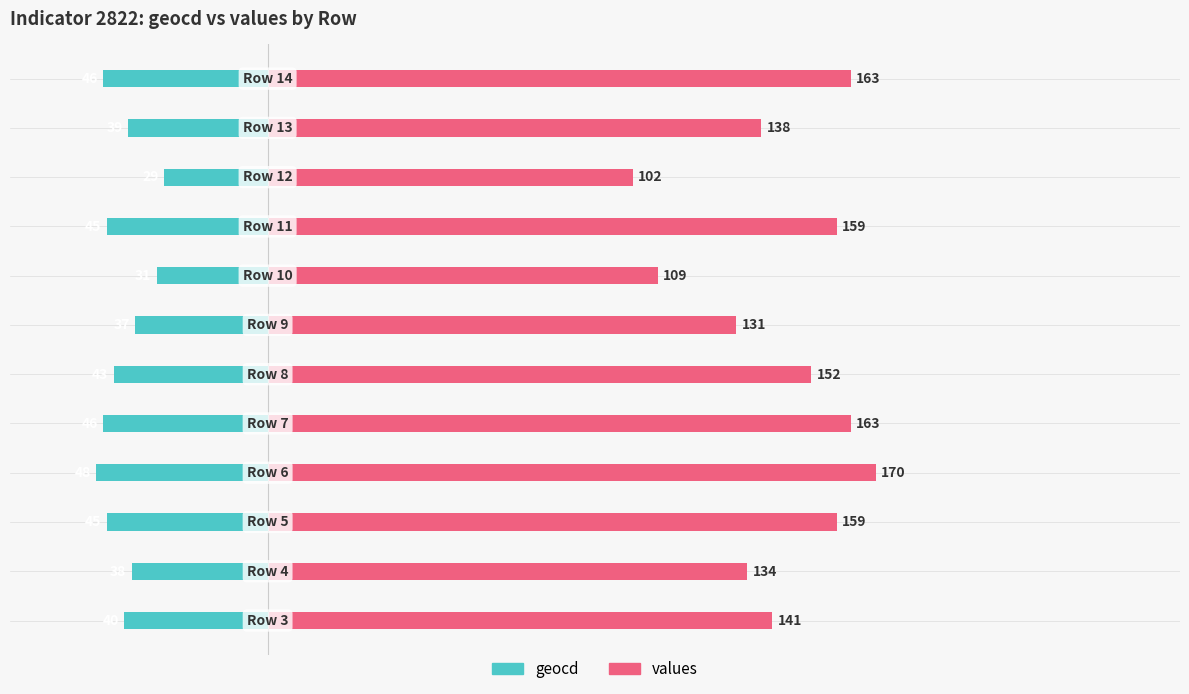

Does the chart contain stacked bars?

No